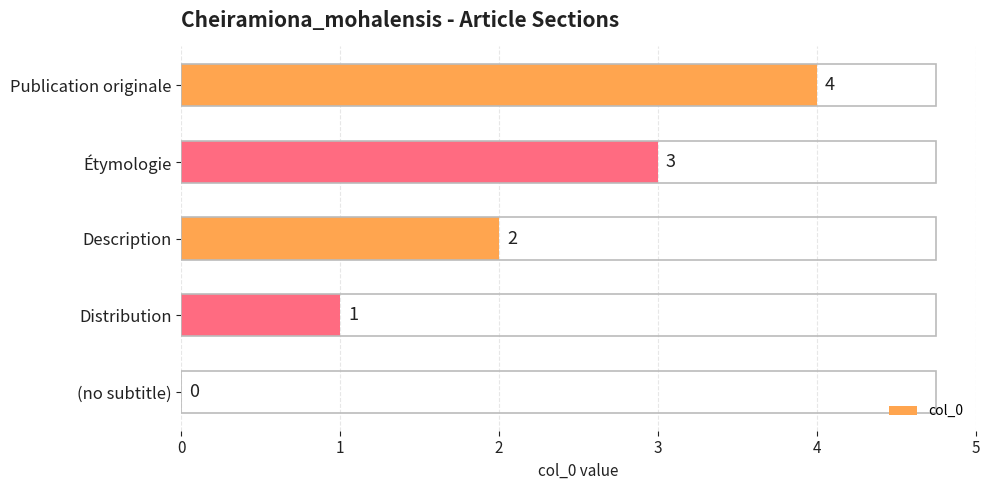

Where is the data nearest to the value 2?

Description